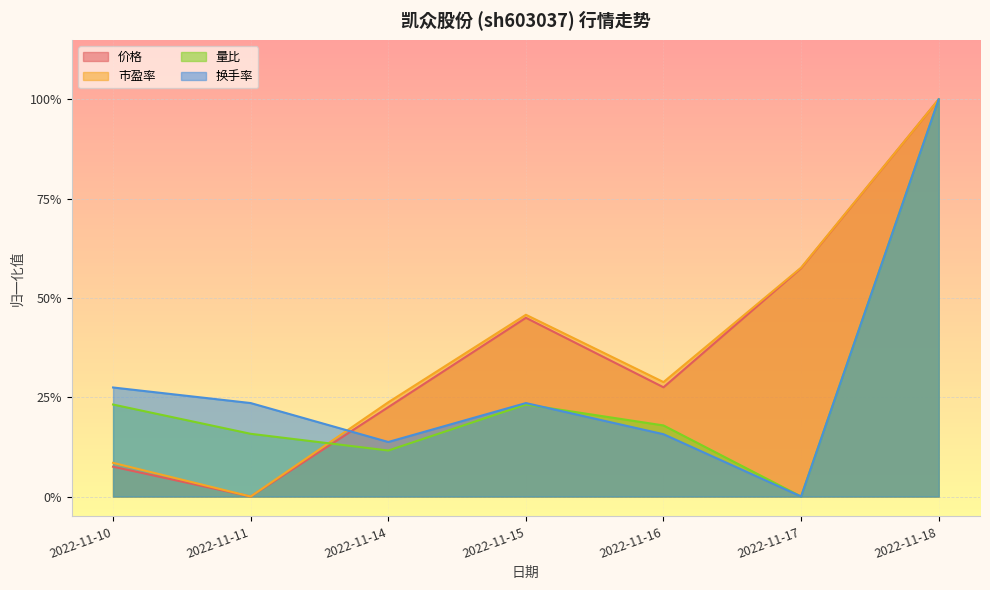

List the labels in order of 换手率 value, smallest first.

2022-11-17, 2022-11-14, 2022-11-16, 2022-11-11, 2022-11-15, 2022-11-10, 2022-11-18